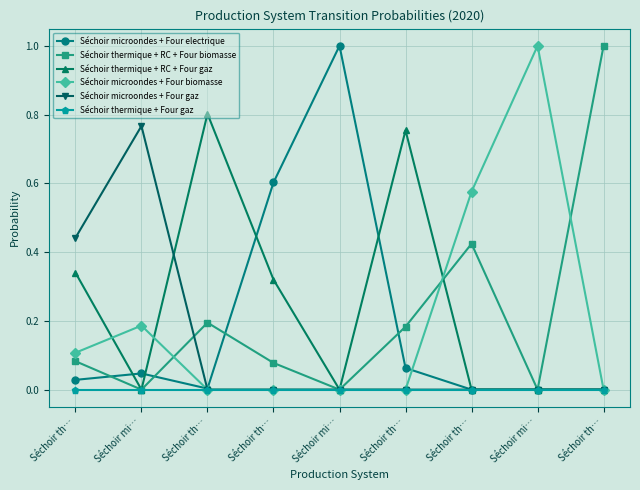

What is the approximate value of Séchoir microondes + Four biomasse at Séchoir mi…?

0.2